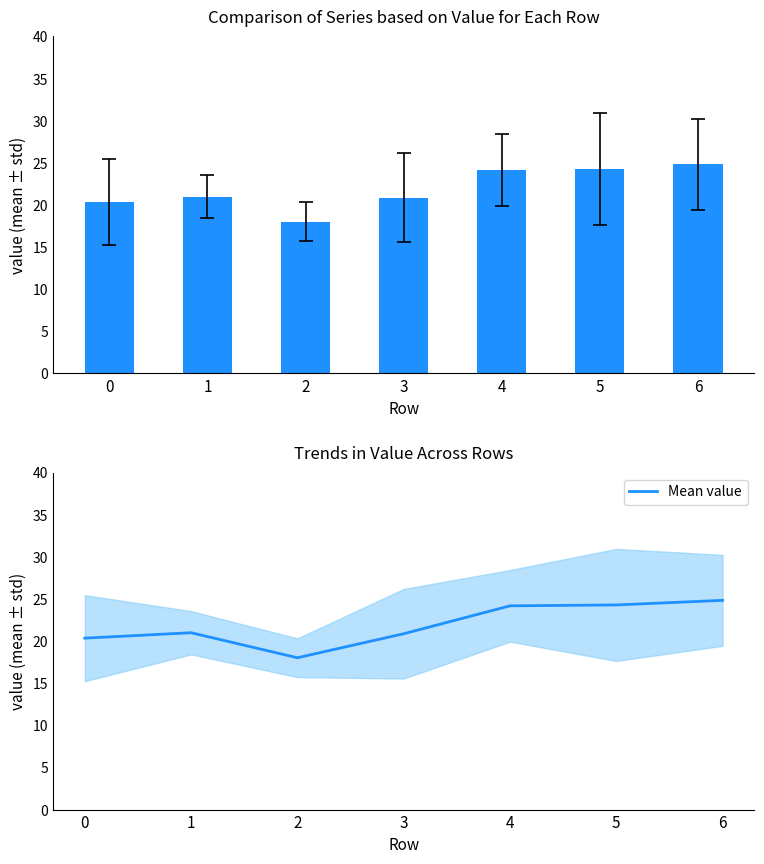

At which label is the value closest to 21?

1